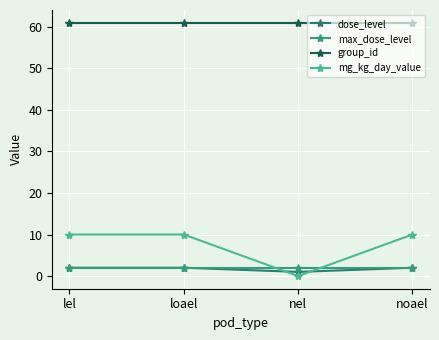

What is the total value across all series at noael?

75